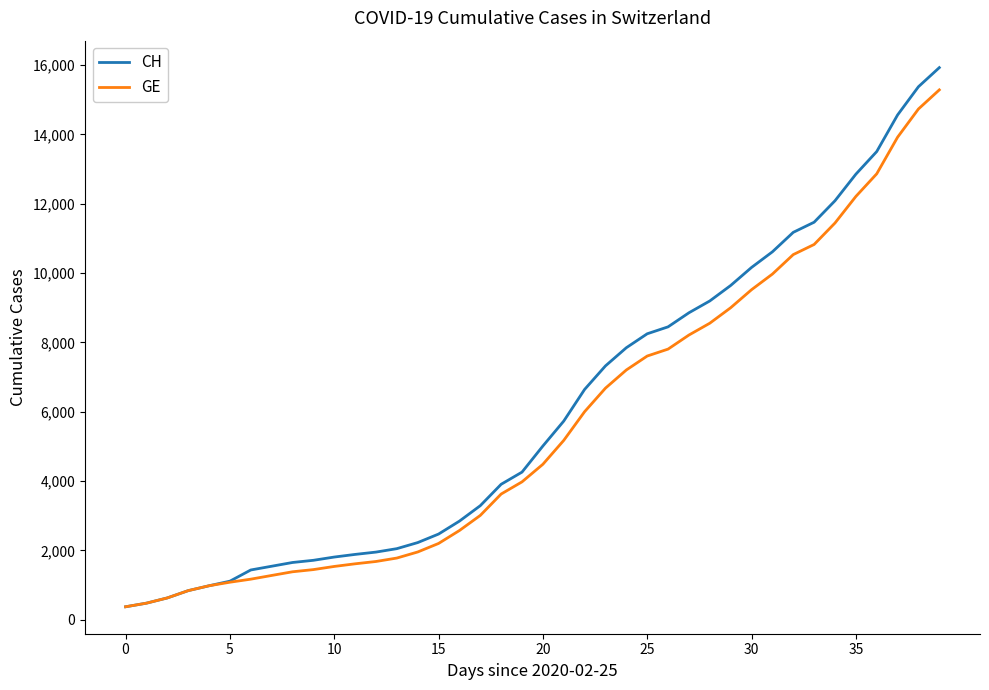

What is the smallest value displayed?

375